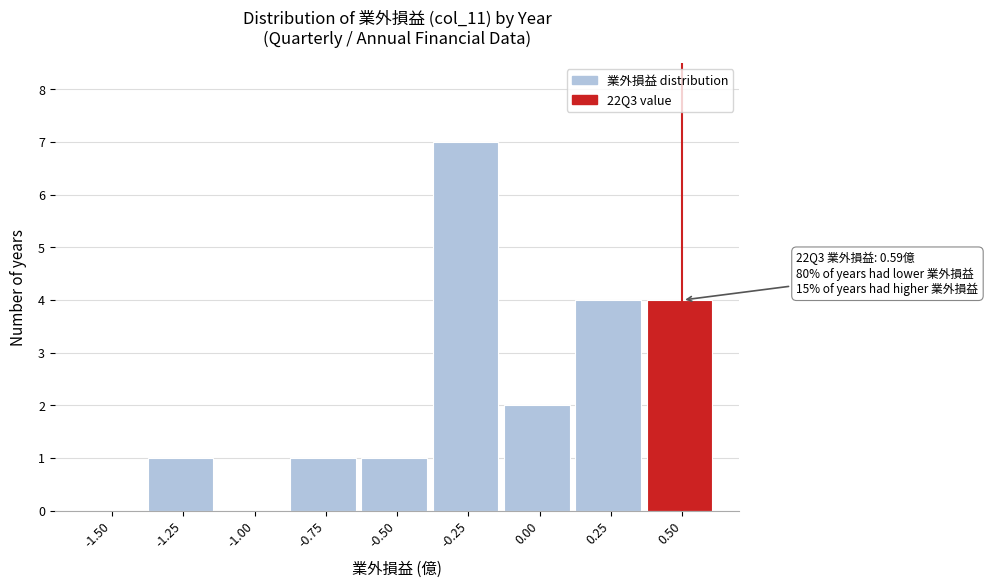

Reading left to right, what are all the values shown in this chart?

-1.50=0	-1.25=1	-1.00=0	-0.75=1	-0.50=1	-0.25=7	0.00=2	0.25=4	0.50=4